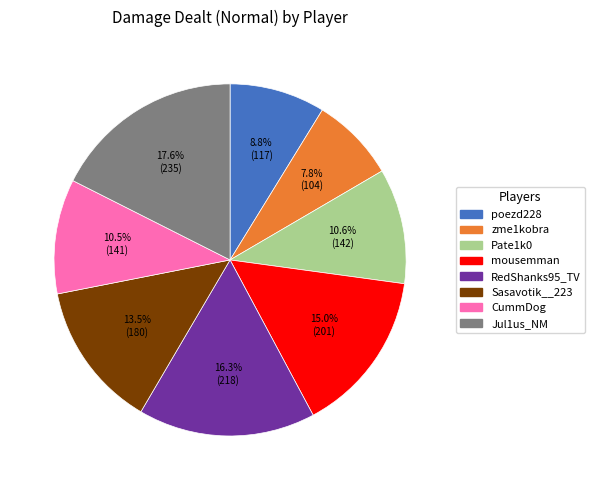

To the nearest percent, what is the difference between the largest and smallest slice percentages?

10%